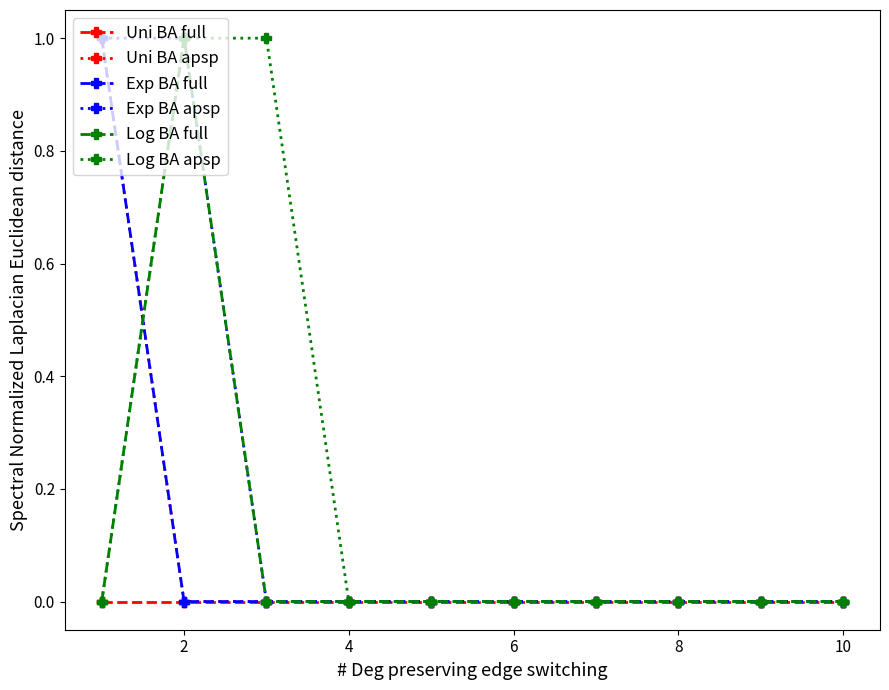

Which series has the largest total across all categories?

Exp BA apsp